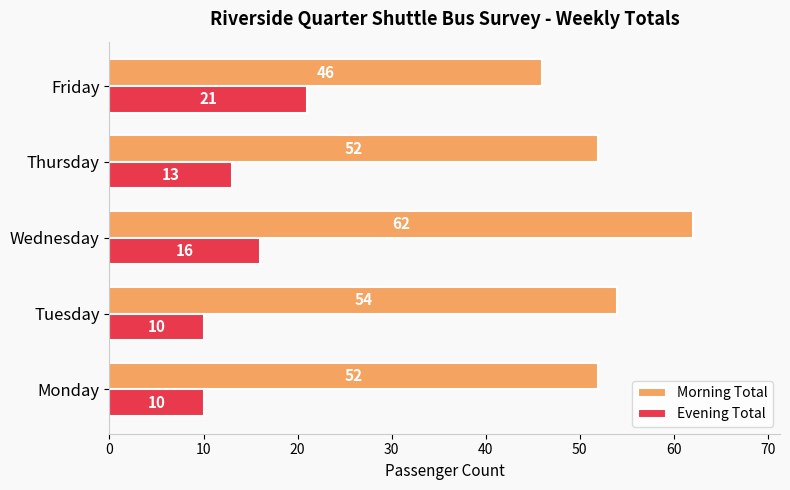

At which label is Evening Total closest to 15?

Wednesday